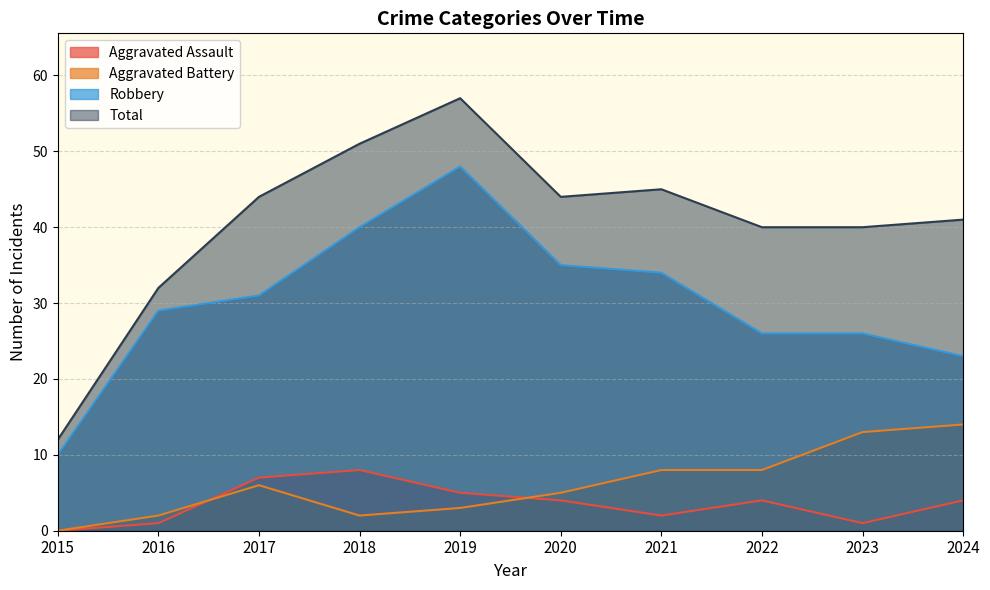

Where is the first local maximum for Aggravated Assault?

2018